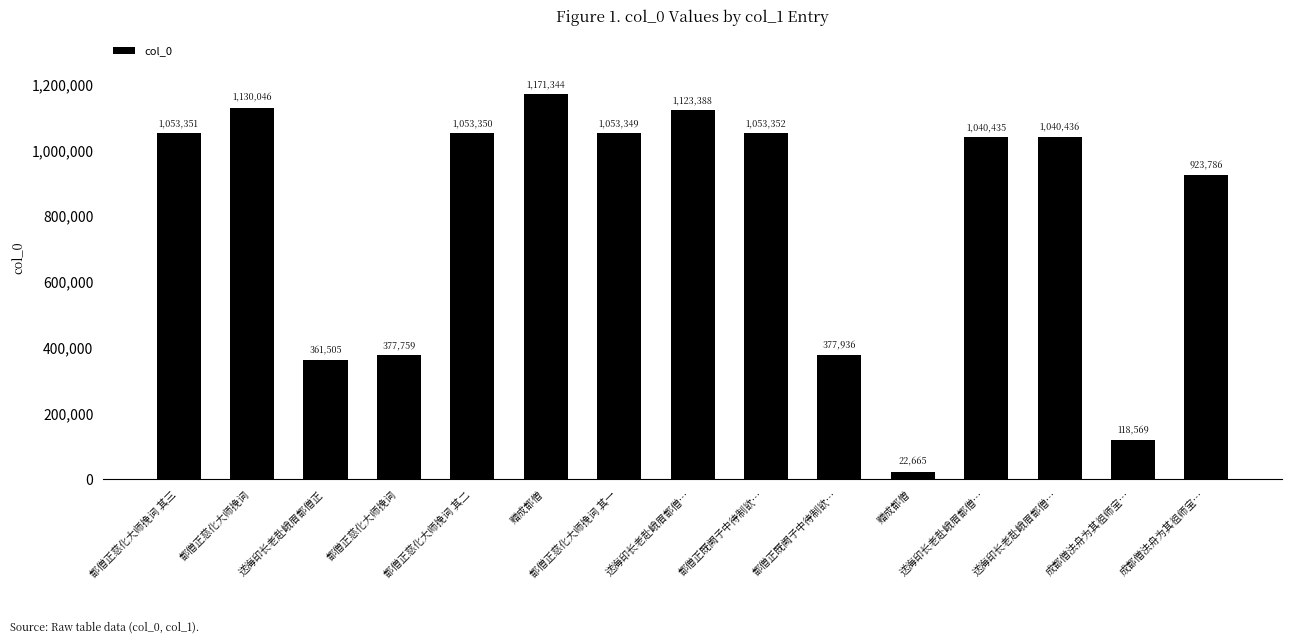

Read the value at 成都僧法舟为其祖师宝…, to the nearest 100.

118600